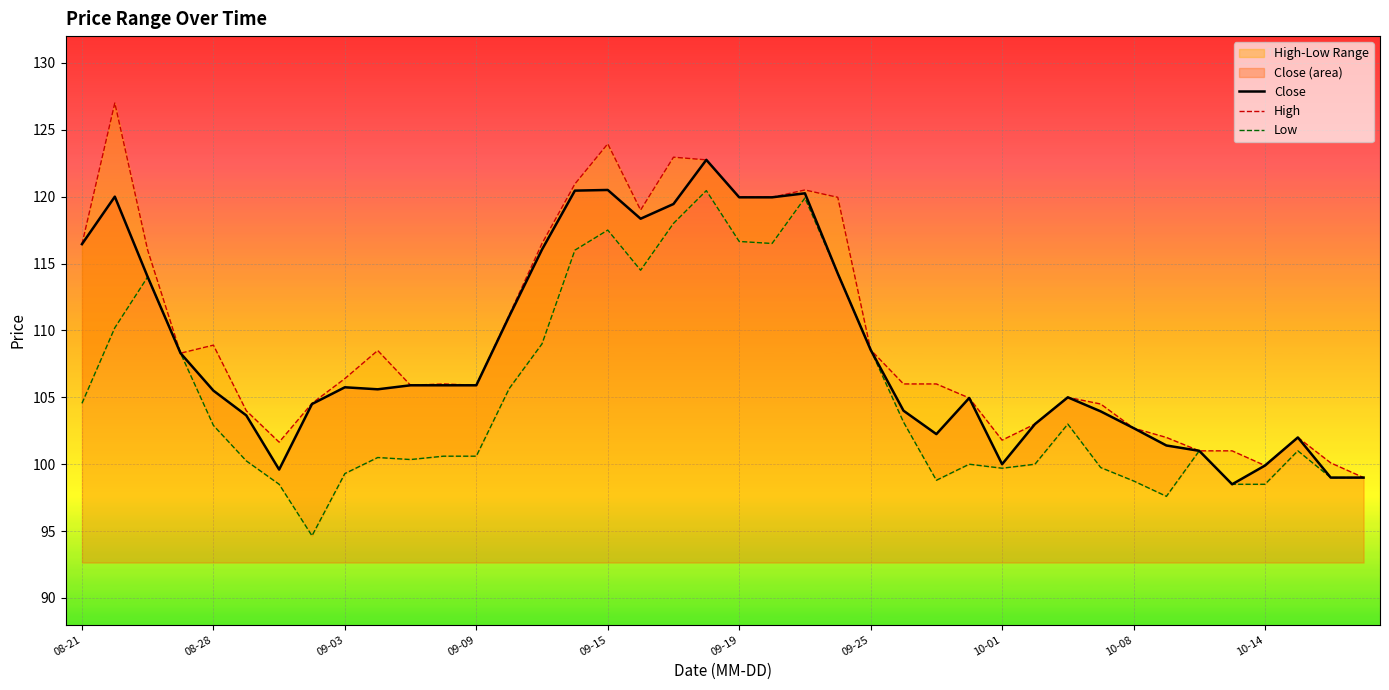

True or false: High has a value of 119.9 at 09-19.

True